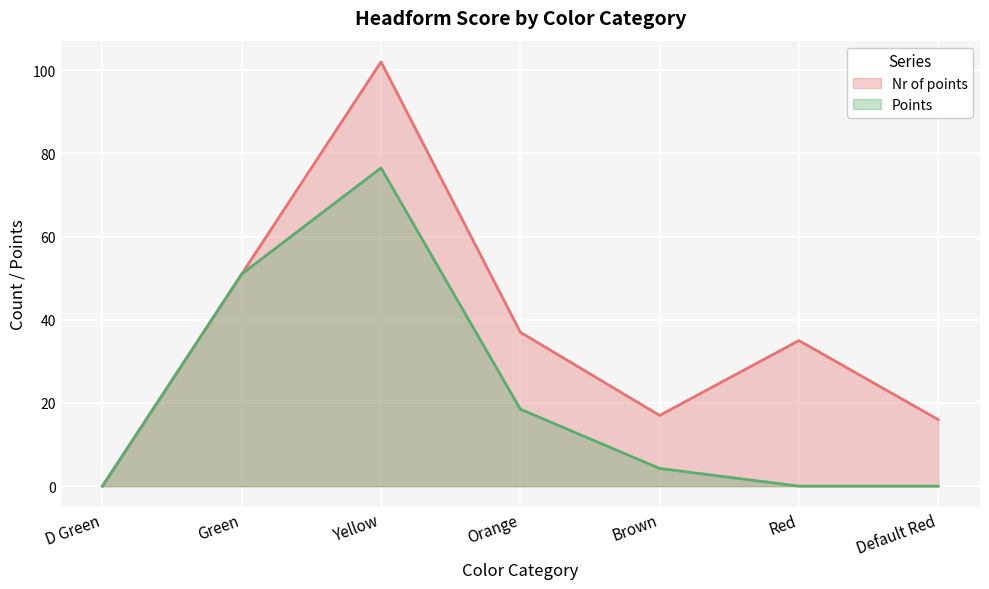

In Points, how many points are higher than both neighbors (excluding endpoints)?

1